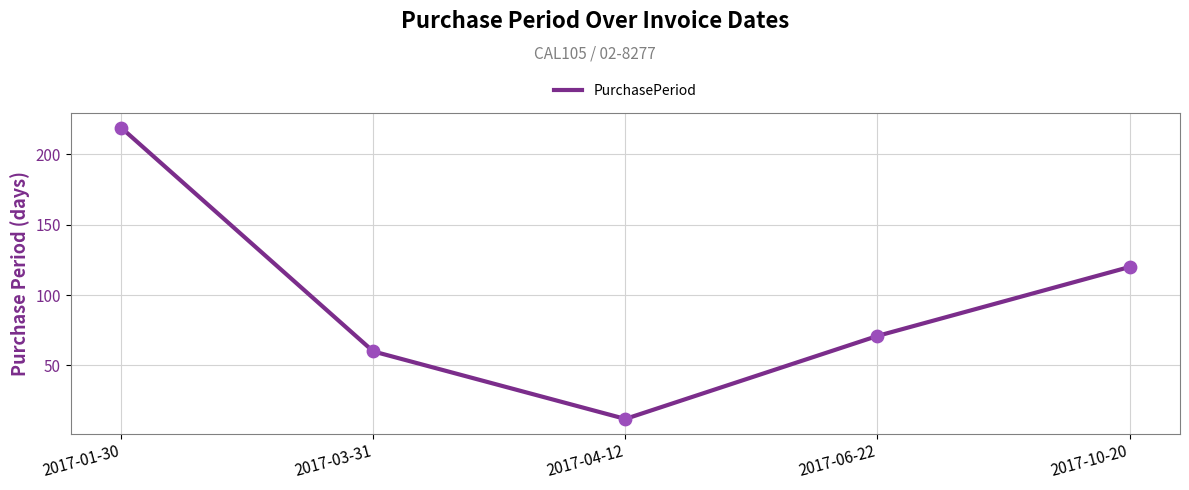

Which has a higher value, 2017-03-31 or 2017-06-22?

2017-06-22